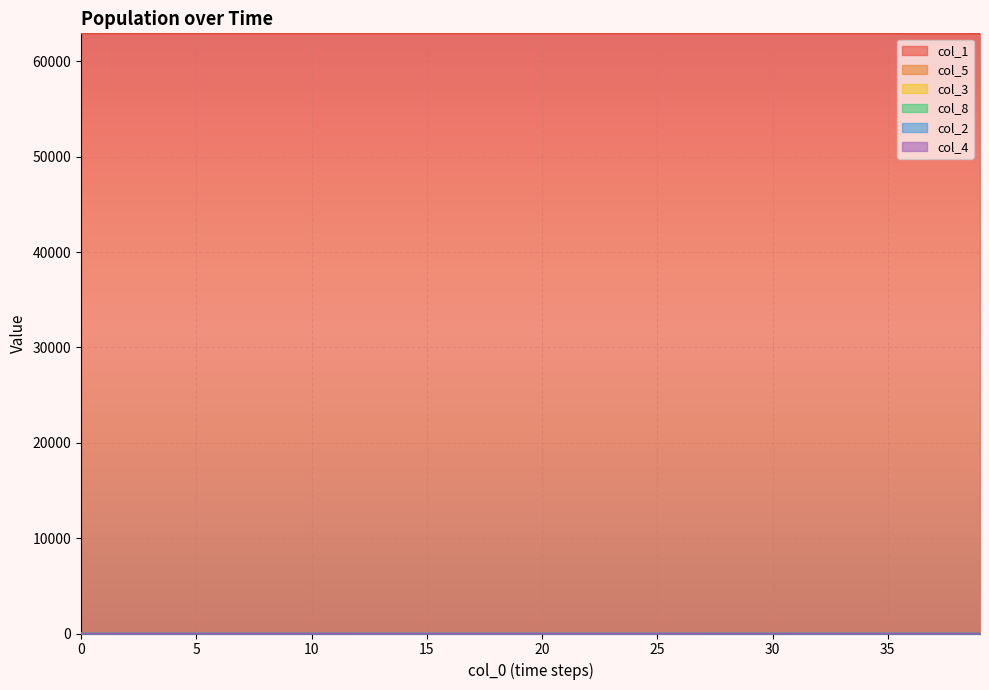

Does the chart display data point markers on the line(s)?

No